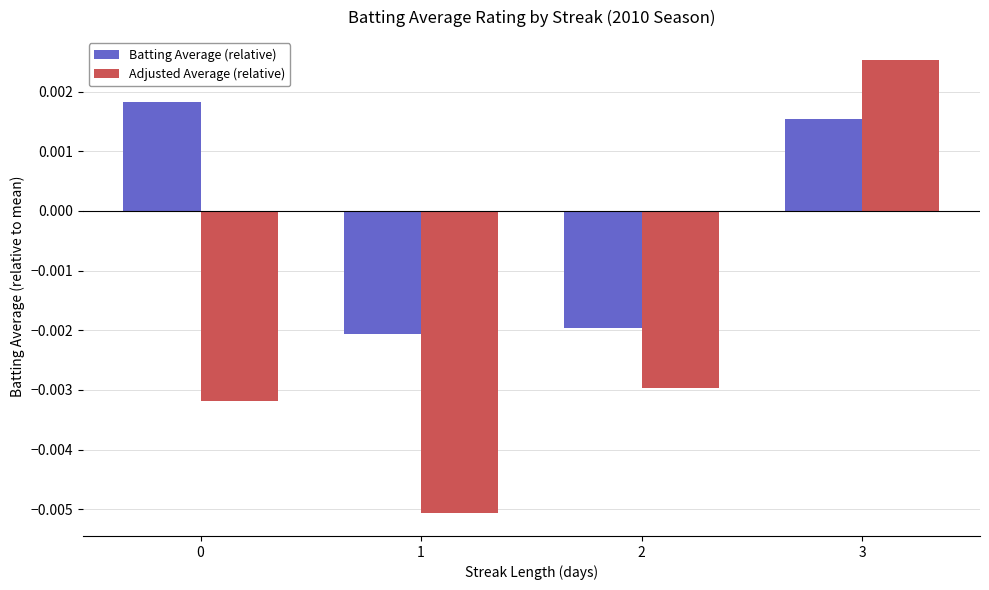

How many series are shown in this chart?

2